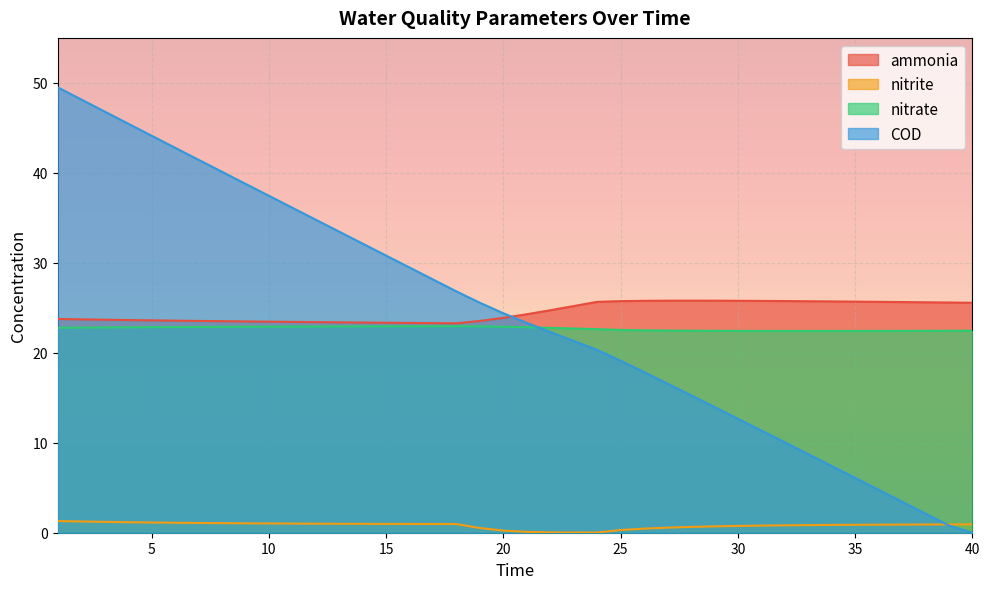

The nitrate series shows 22.5 at 25. True or false?

True